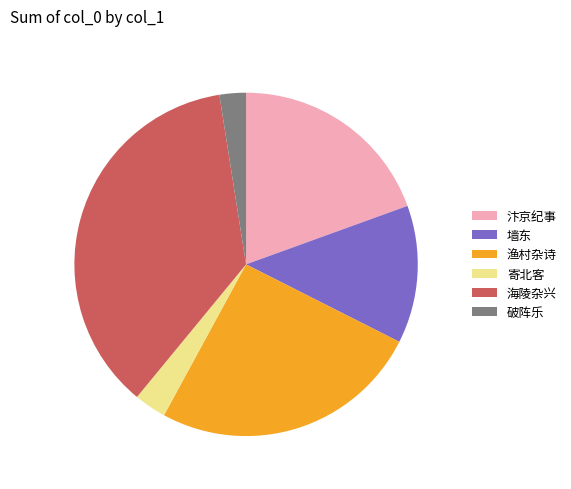

How many slices are in this pie chart?

6